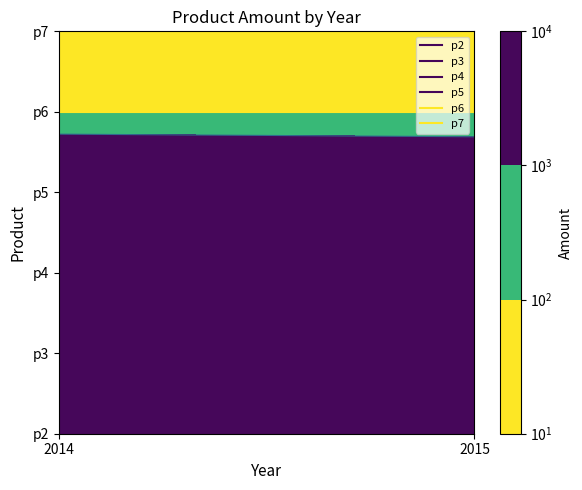

What is the difference between the highest and lowest values at 2014?

3244.4